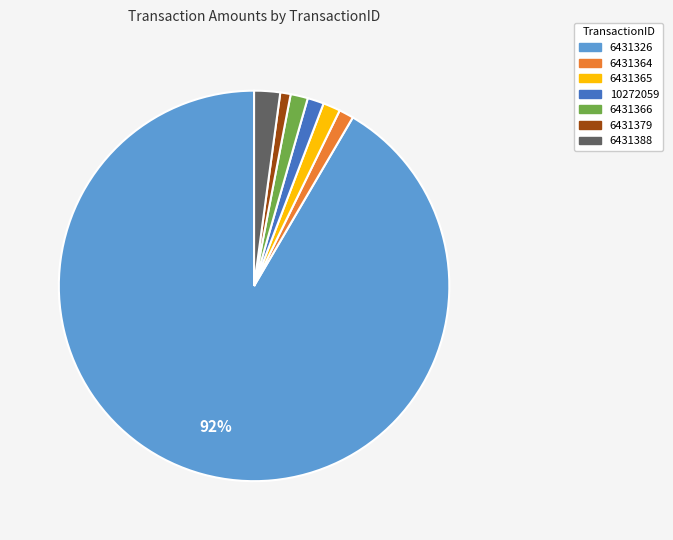

Is it true that 6431364 is 11% of the pie?

False